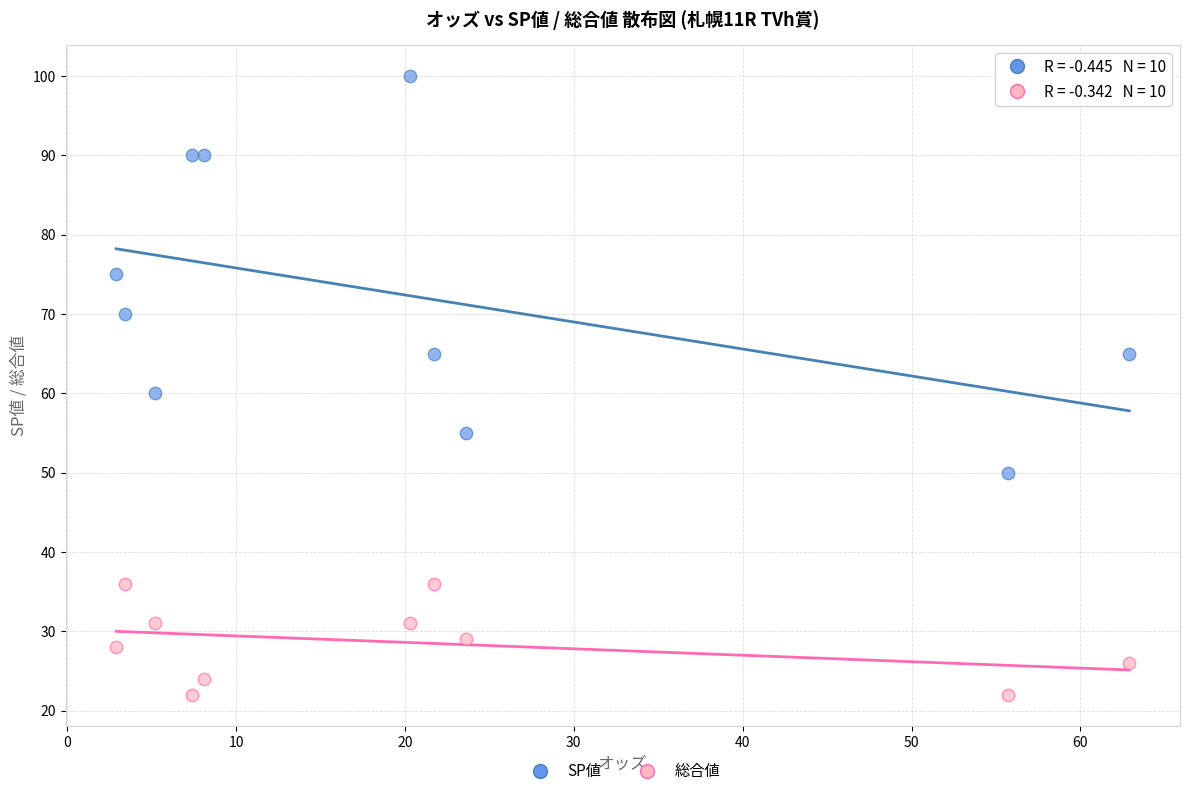

Across all data points, what is the range of Y values (max minus min)?

78